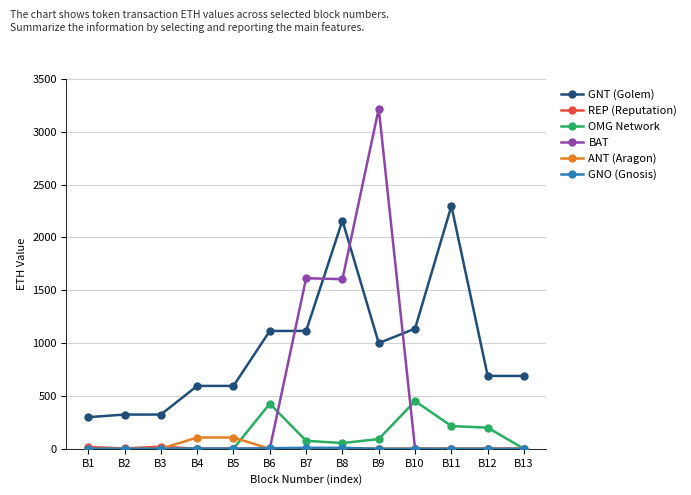

Is the value of OMG Network at B7 greater than the value of ANT (Aragon) at B9?

Yes